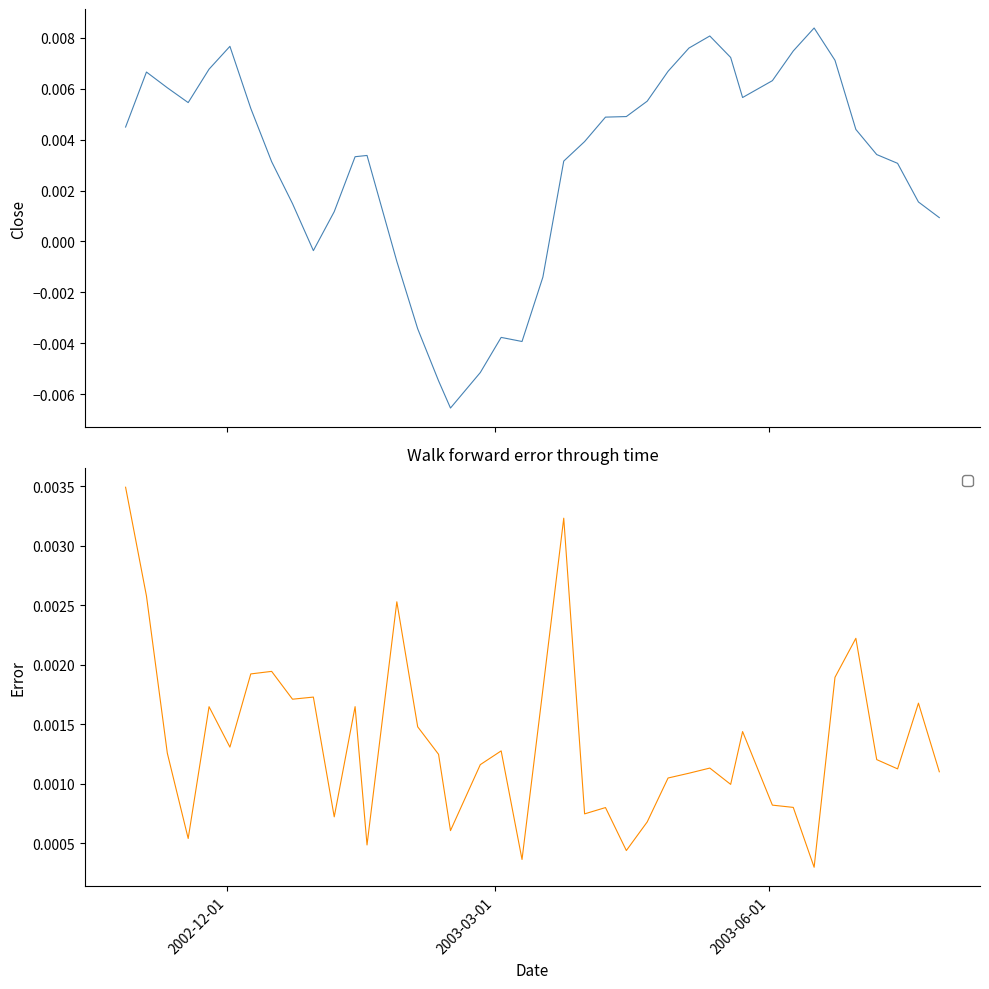

True or false: Signal_Line_Asset 1 has more than 0 points higher than both neighbors.

True